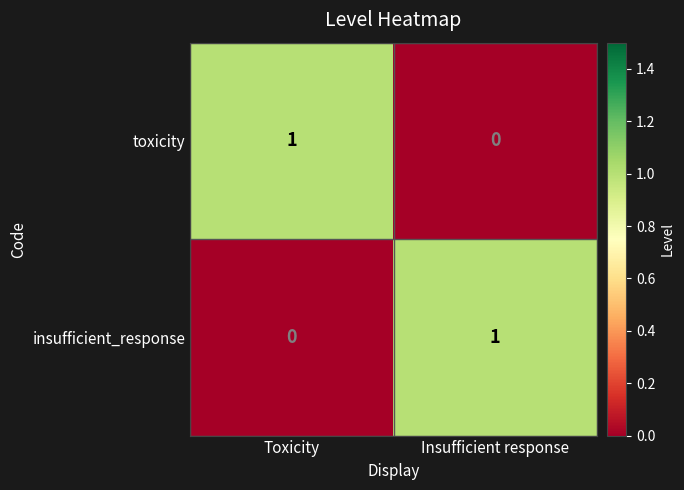

True or false: toxicity has a value of 2 at Toxicity.

False